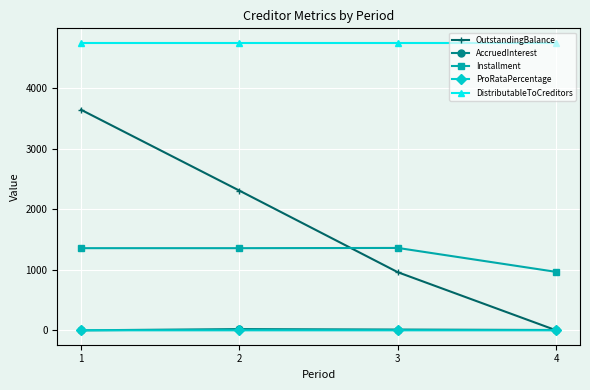

What is the maximum value shown in the chart?

4750.0